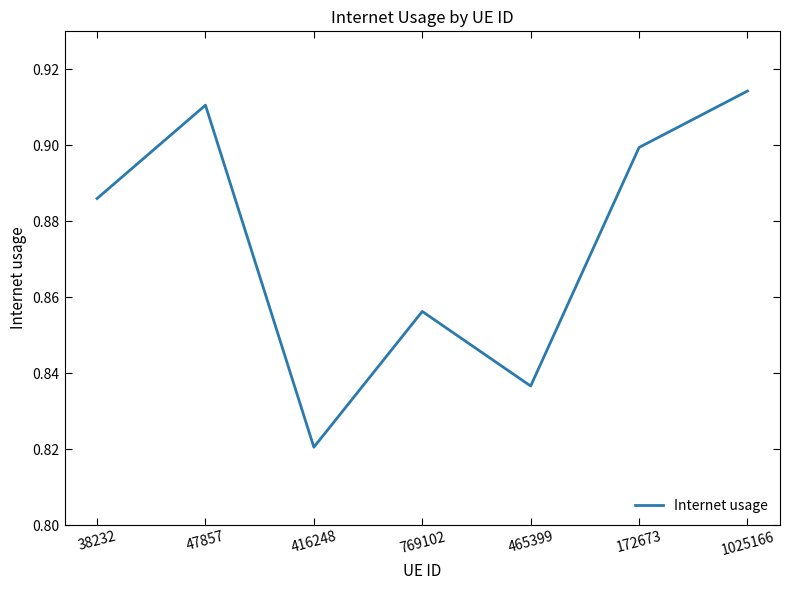

Count the values in the range 0 to 1.

7